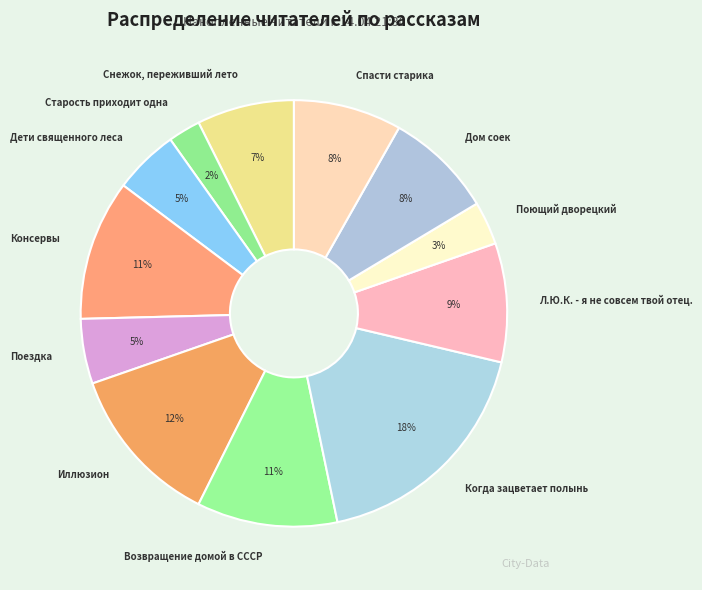

Is the sum of Иллюзион and Когда зацветает полынь greater than half?

No